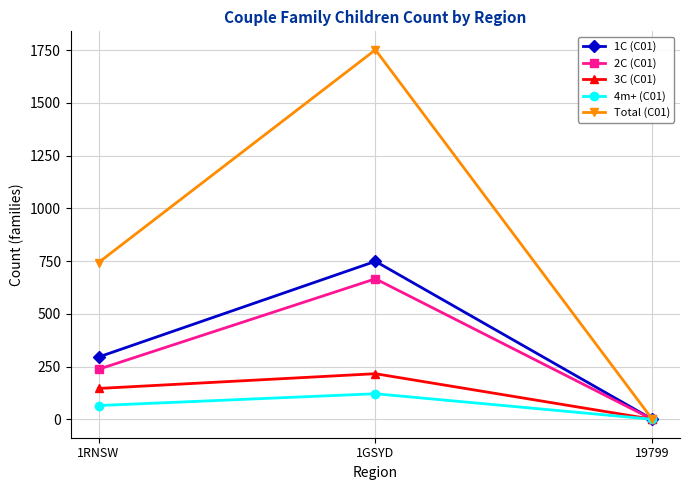

At how many categories does at least one series exceed 98?

2